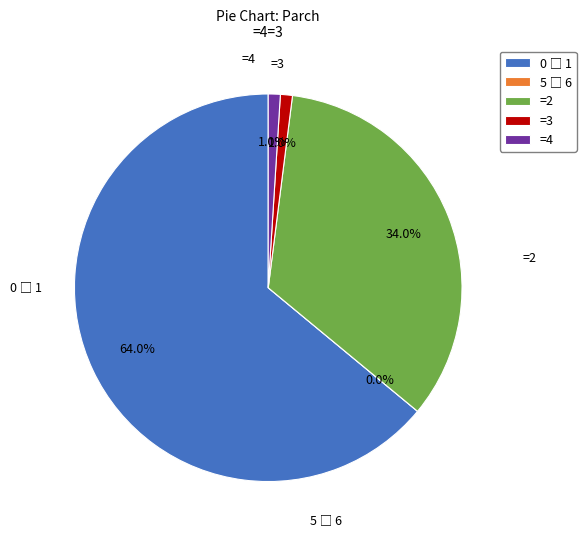

Rank the categories by value from lowest to highest.

5 to 6, =3, =4, =2, 0 to 1